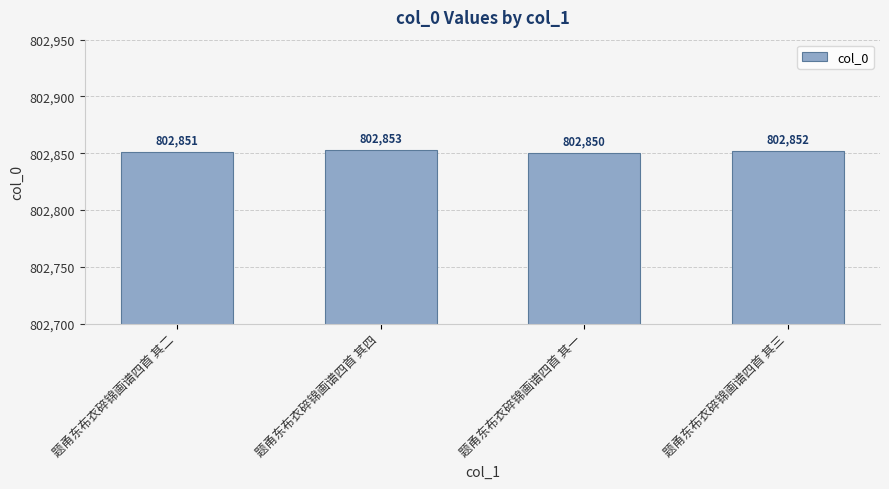

What is the sum of all values?

3211406